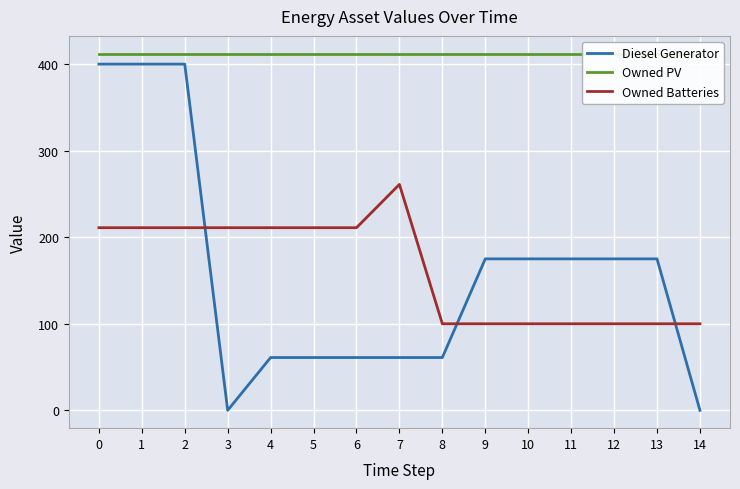

Which category has the lowest value in the Owned Batteries series?

8